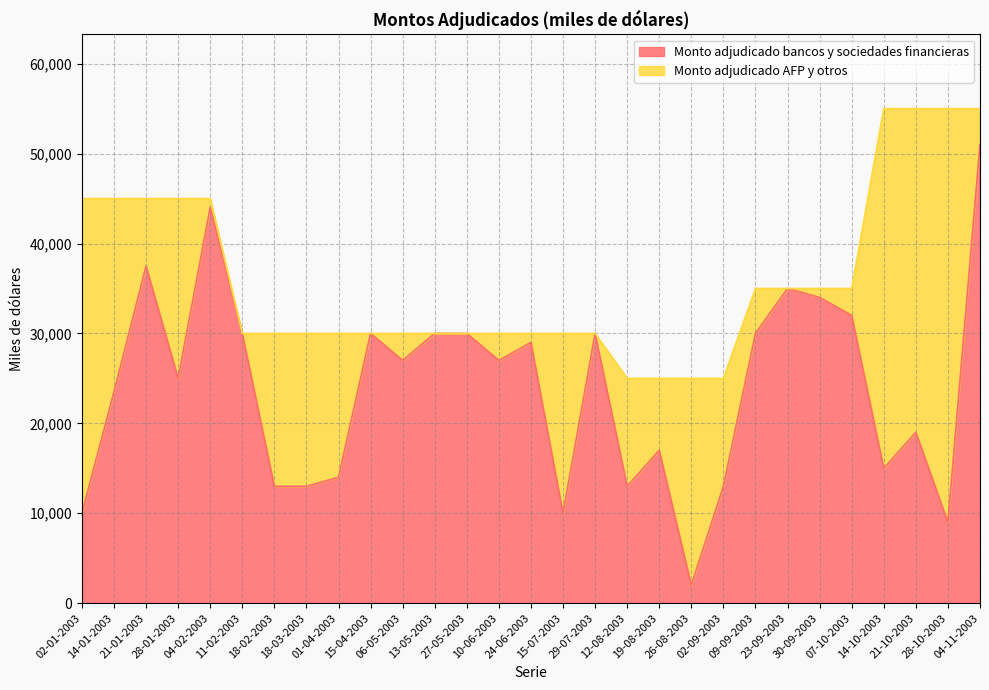

Where does the data first go above 27000?

21-01-2003